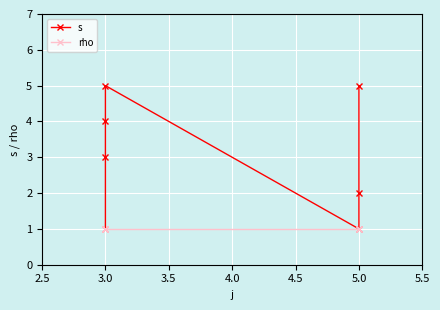

True or false: s has a value of 7 at 3.0.

False